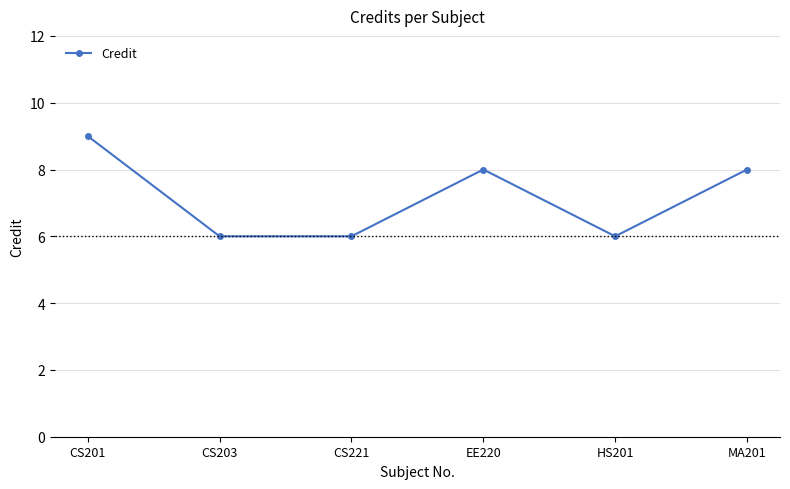

Where is the first local maximum?

EE220